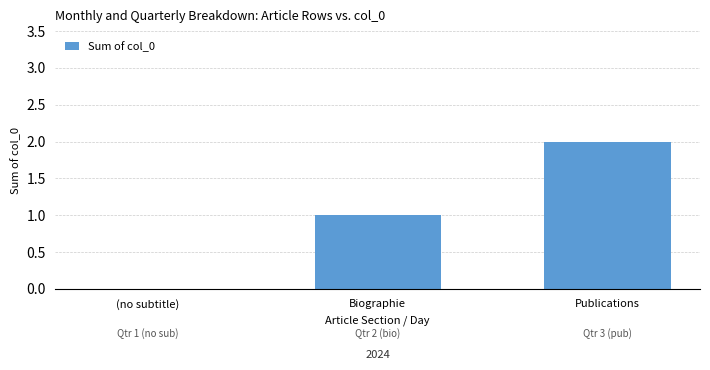

Reading left to right, list all the values displayed in this chart.

0	1	2